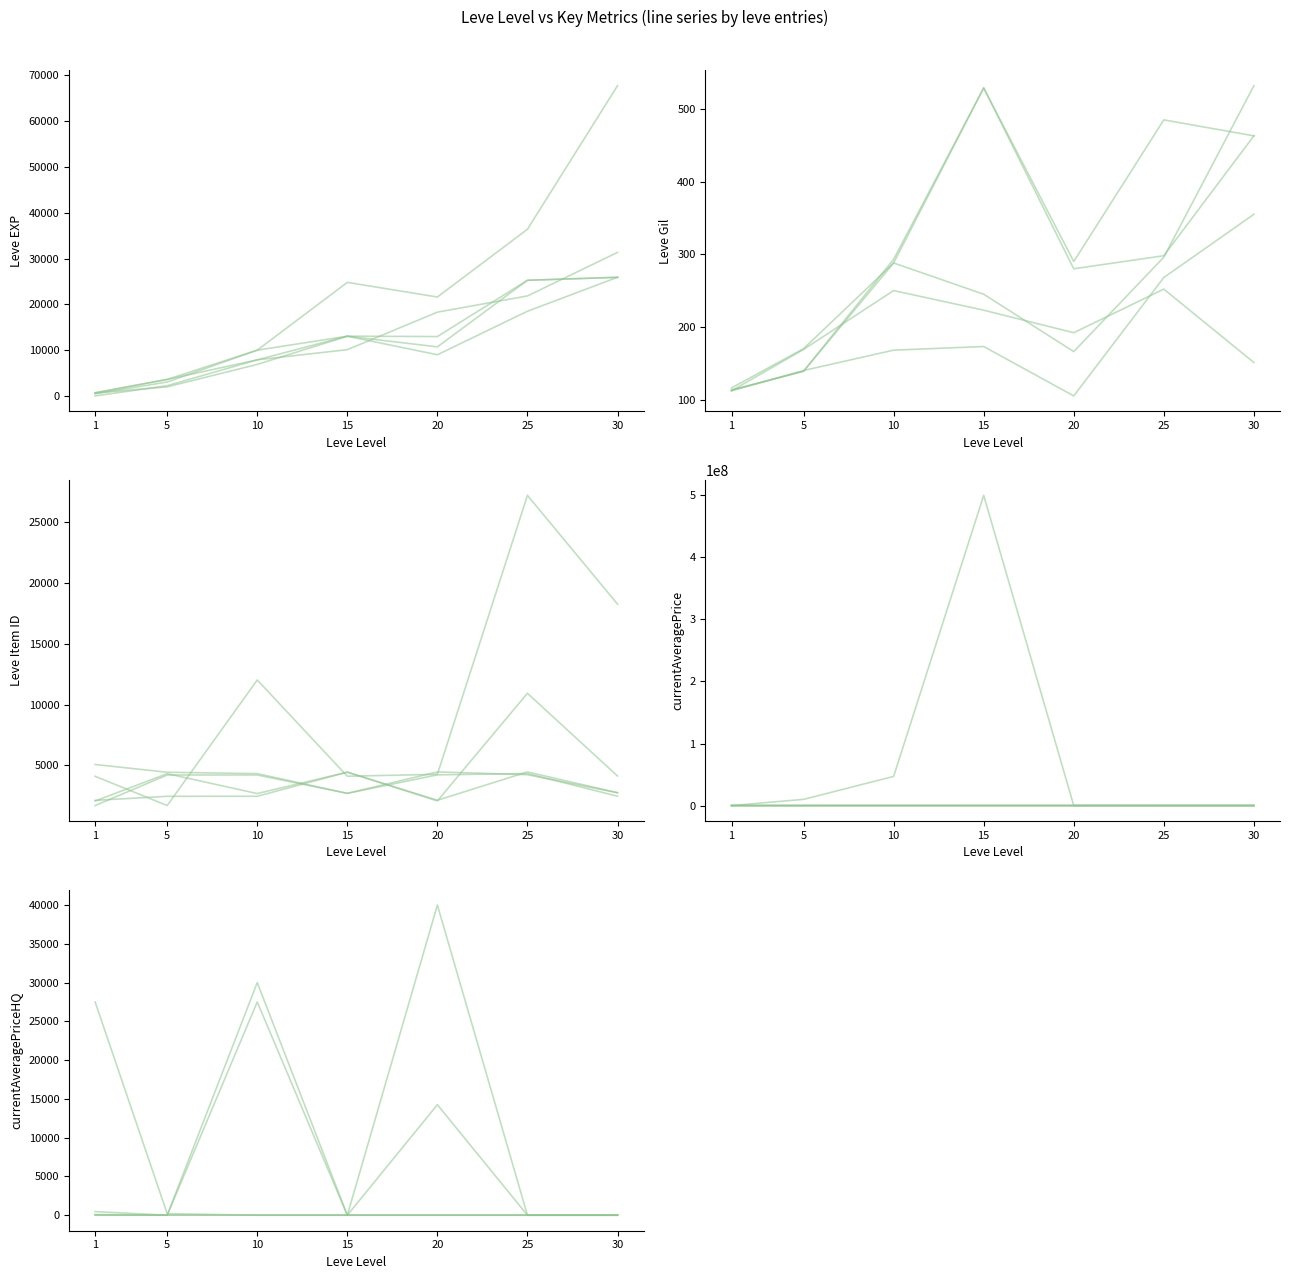

Where does the currentAveragePrice series first go above 30999?

5